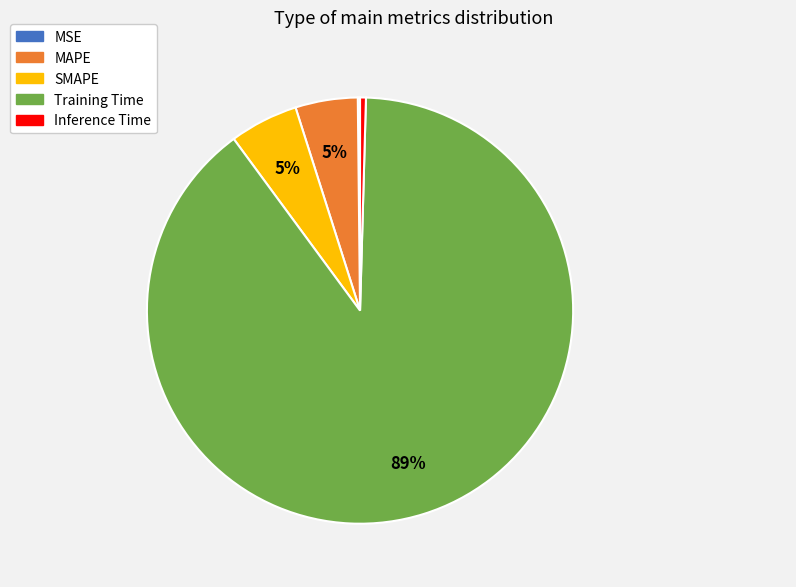

What percentage is the MAPE slice, to the nearest percent?

5%